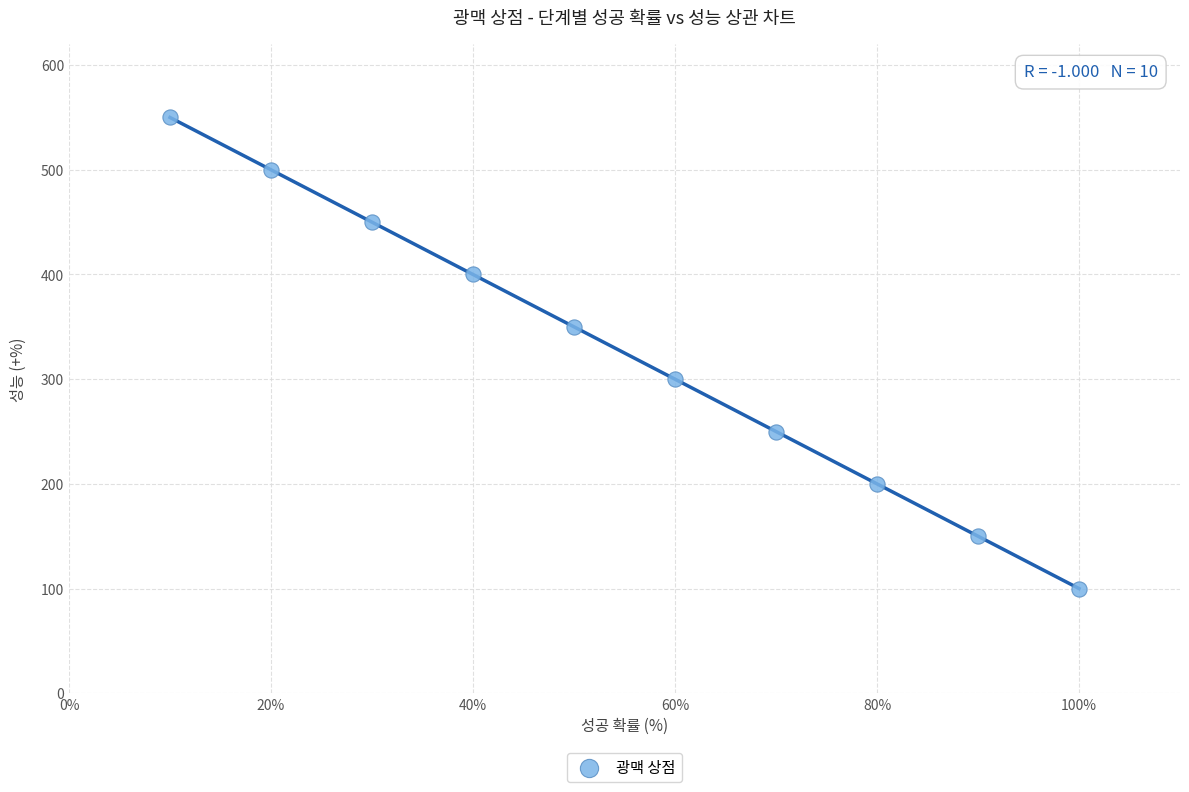

What is the range of Y values (max minus min)?

450